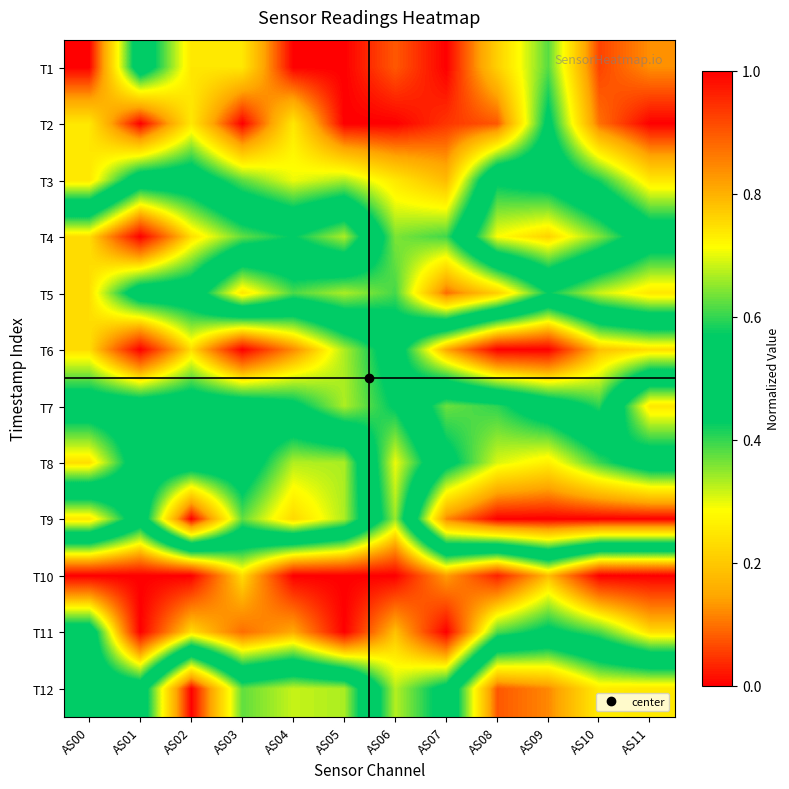

Reading left to right, extract all data points from this chart.

T1: AS00=0.0	AS01=0.5	AS02=0.2	AS03=0.2	AS04=0.0	AS05=0.0	AS06=0.1	AS07=0.0	AS08=0.2	AS09=0.4	AS10=0.1	AS11=0.1
T2: AS00=0.2	AS01=0.0	AS02=0.2	AS03=0.0	AS04=0.2	AS05=0.0	AS06=0.0	AS07=0.0	AS08=0.1	AS09=0.5	AS10=0.1	AS11=0.0
T3: AS00=0.2	AS01=0.5	AS02=0.5	AS03=0.4	AS04=0.3	AS05=0.3	AS06=0.2	AS07=0.2	AS08=0.6	AS09=0.5	AS10=0.4	AS11=0.2
T4: AS00=0.8	AS01=1.0	AS02=0.8	AS03=0.6	AS04=0.6	AS05=0.7	AS06=0.4	AS07=0.4	AS08=0.7	AS09=0.8	AS10=0.6	AS11=0.5
T5: AS00=0.8	AS01=0.5	AS02=0.5	AS03=0.2	AS04=0.4	AS05=0.3	AS06=0.4	AS07=0.1	AS08=0.2	AS09=0.4	AS10=0.3	AS11=0.2
T6: AS00=0.8	AS01=1.0	AS02=0.8	AS03=1.0	AS04=0.8	AS05=0.7	AS06=0.5	AS07=0.8	AS08=1.0	AS09=1.0	AS10=0.8	AS11=0.8
T7: AS00=0.5	AS01=0.5	AS02=0.5	AS03=0.5	AS04=0.5	AS05=0.7	AS06=0.6	AS07=0.4	AS08=0.4	AS09=0.5	AS10=0.6	AS11=0.2
T8: AS00=0.8	AS01=0.5	AS02=0.5	AS03=0.5	AS04=0.3	AS05=0.3	AS06=0.7	AS07=0.5	AS08=0.3	AS09=0.3	AS10=0.4	AS11=0.5
T9: AS00=0.2	AS01=0.5	AS02=0.0	AS03=0.4	AS04=0.2	AS05=0.3	AS06=0.7	AS07=0.1	AS08=0.0	AS09=0.0	AS10=0.0	AS11=0.0
T10: AS00=1.0	AS01=1.0	AS02=1.0	AS03=0.8	AS04=1.0	AS05=1.0	AS06=1.0	AS07=0.8	AS08=1.0	AS09=0.8	AS10=1.0	AS11=1.0
T11: AS00=0.5	AS01=1.0	AS02=0.8	AS03=0.9	AS04=0.8	AS05=1.0	AS06=0.8	AS07=1.0	AS08=0.6	AS09=0.5	AS10=0.6	AS11=0.8
T12: AS00=0.5	AS01=0.5	AS02=0.0	AS03=0.4	AS04=0.3	AS05=0.3	AS06=0.7	AS07=0.5	AS08=0.1	AS09=0.1	AS10=0.3	AS11=0.2